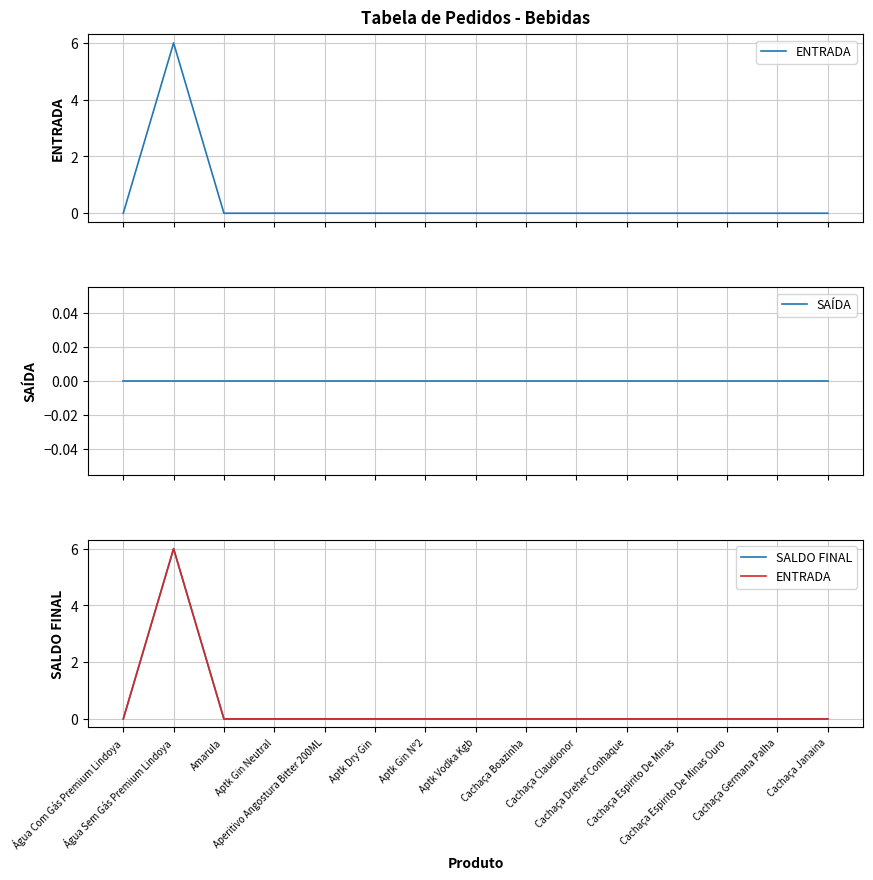

What is the label of the 1st point from the left?

Água Com Gás Premium Lindoya